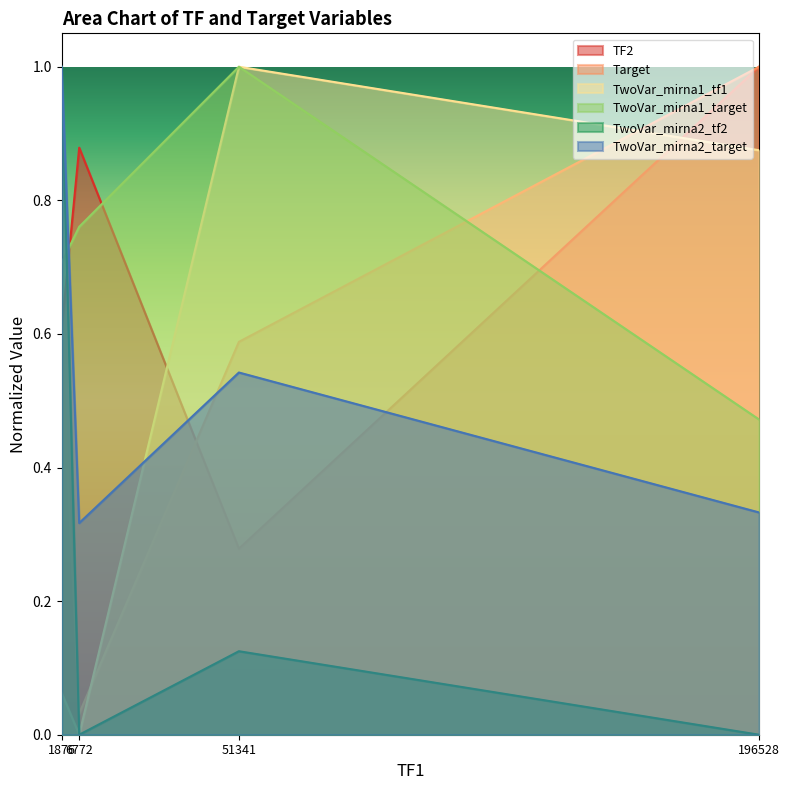

Between 1876 and 196528, which series saw the biggest shift?

TwoVar_mirna2_tf2